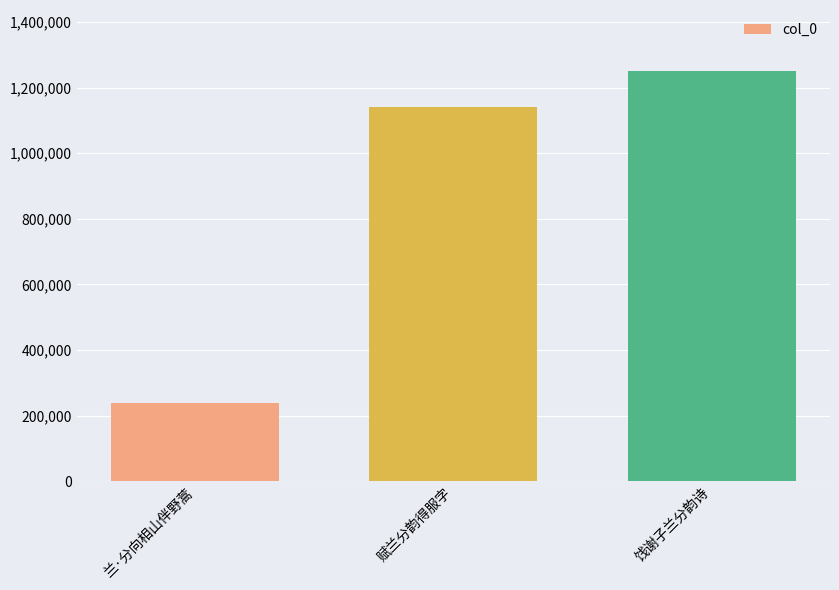

Reading left to right, extract all data points from this chart.

239859	1141837	1249196